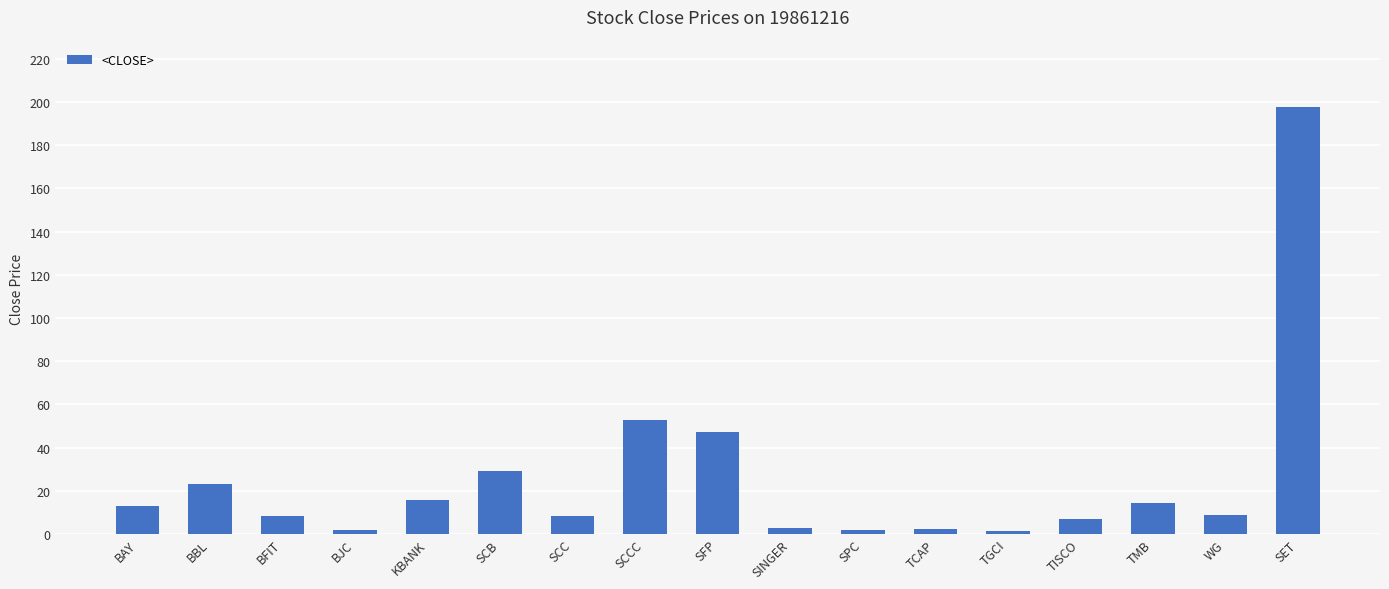

Between TGCI and SCB, which is larger?

SCB